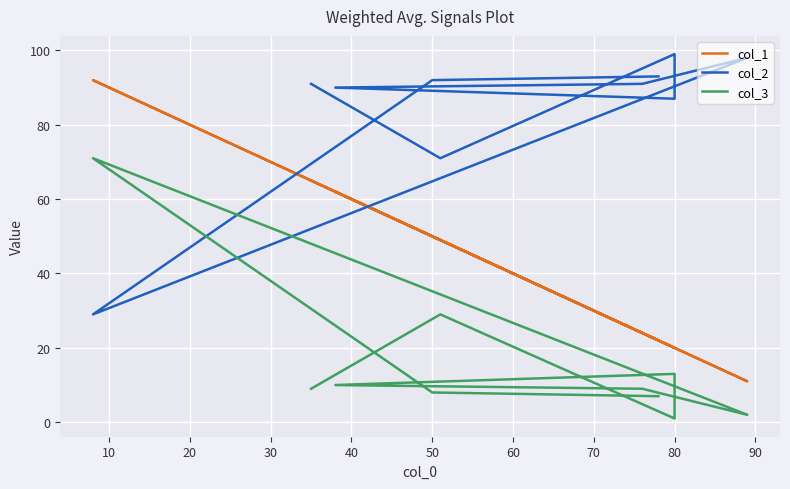

What is the sum of all col_1 values?

415